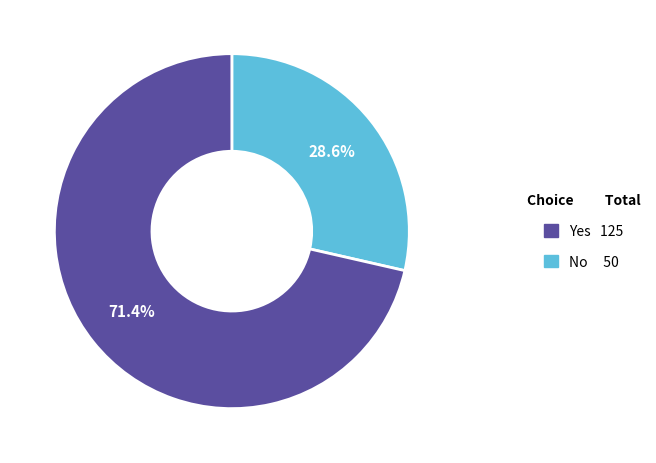

How many slices are in this pie chart?

2